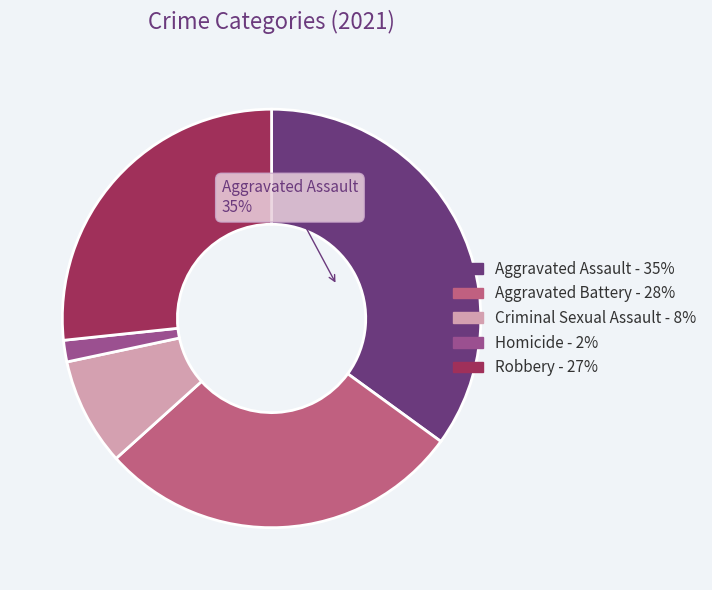

To the nearest percent, what portion does Aggravated Assault represent?

35%